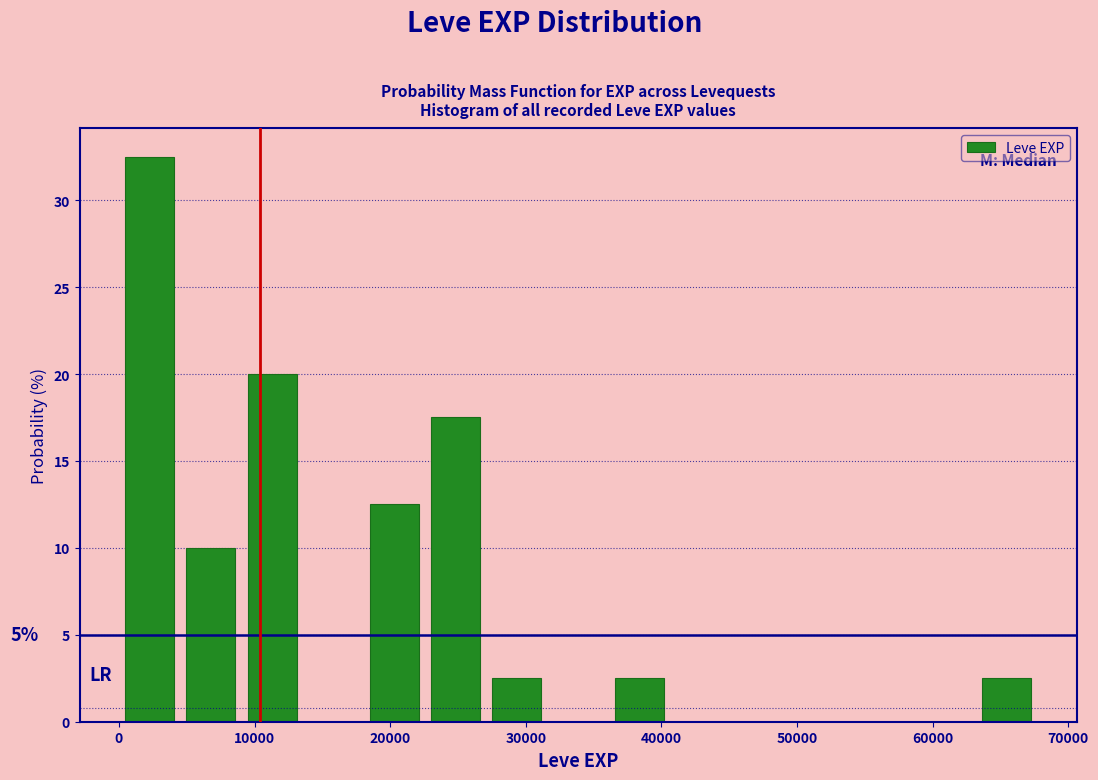

Which range on the x-axis has the tallest bar?

0 to 5000